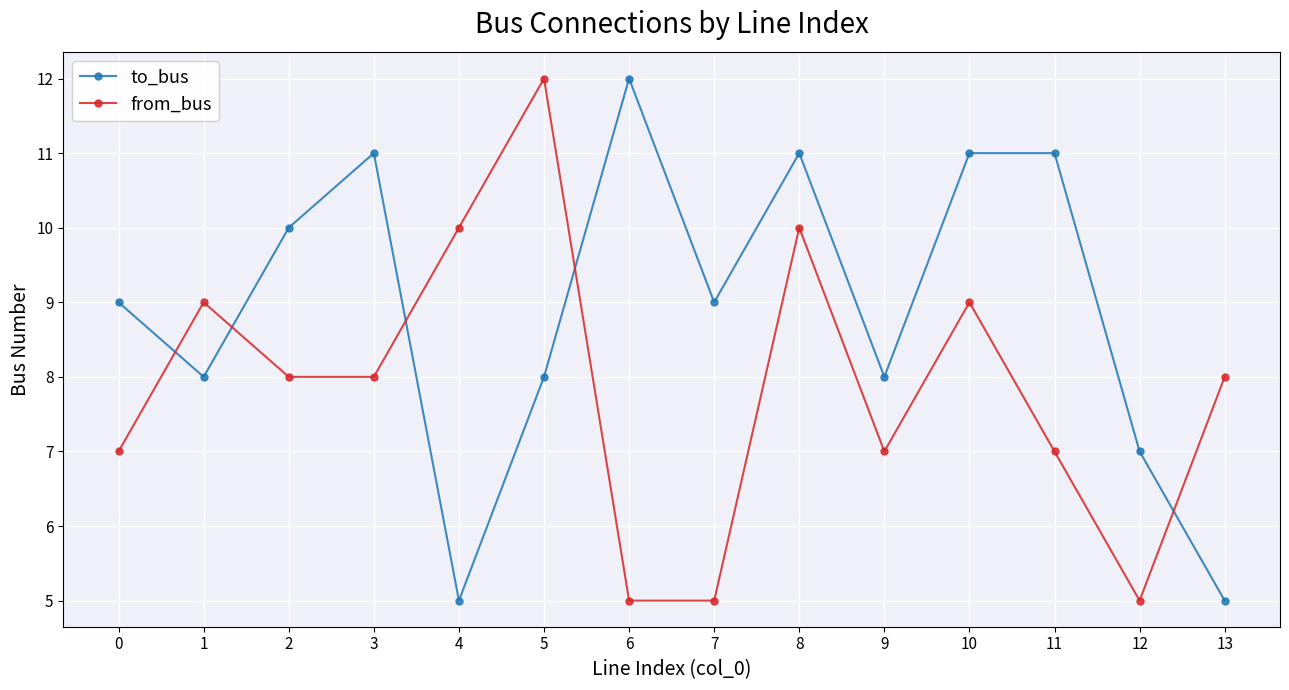

How many intersections are there between from_bus and to_bus?

5